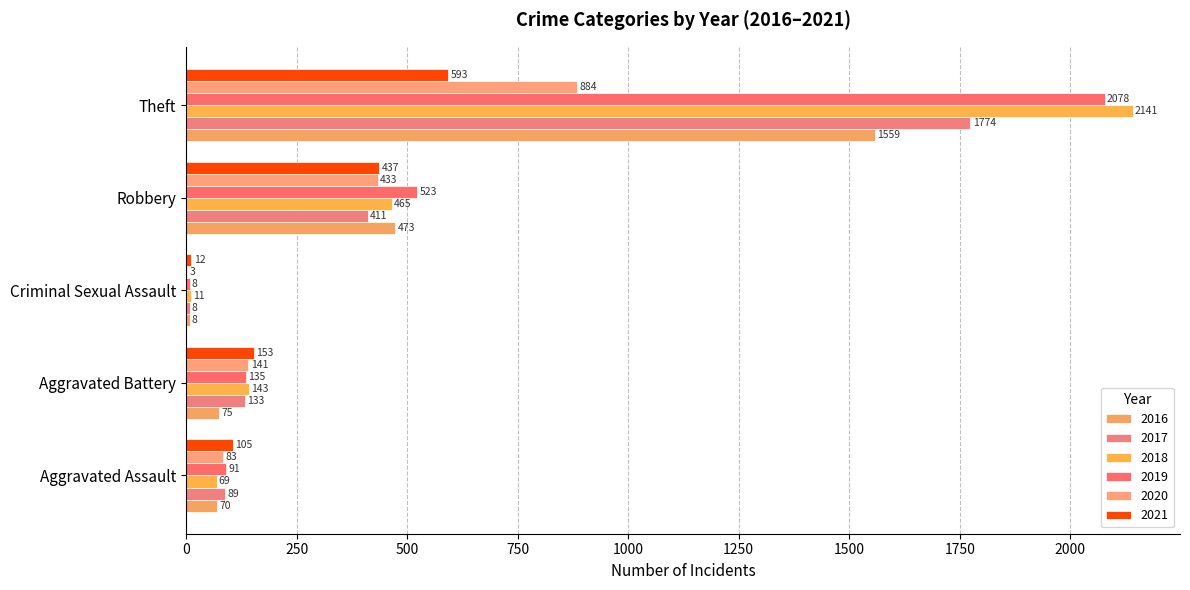

Count the number of data series in this chart.

6